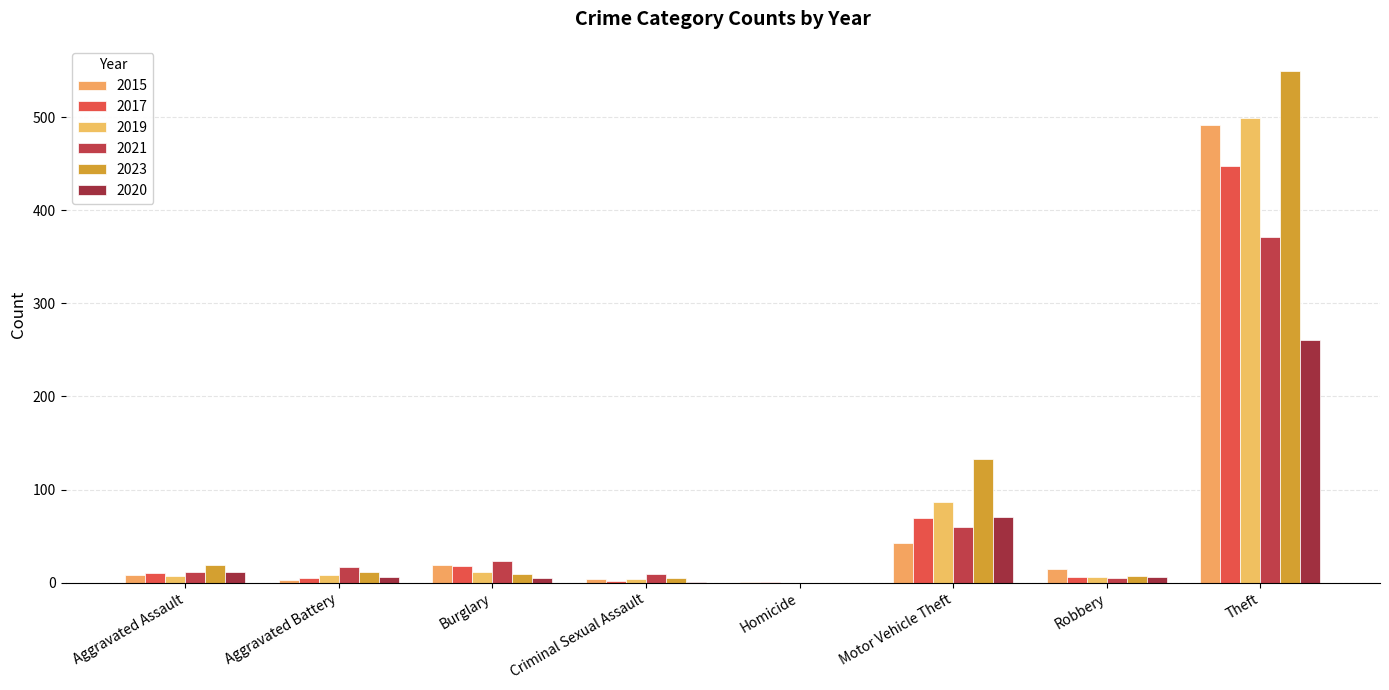

How many series are shown in this chart?

6